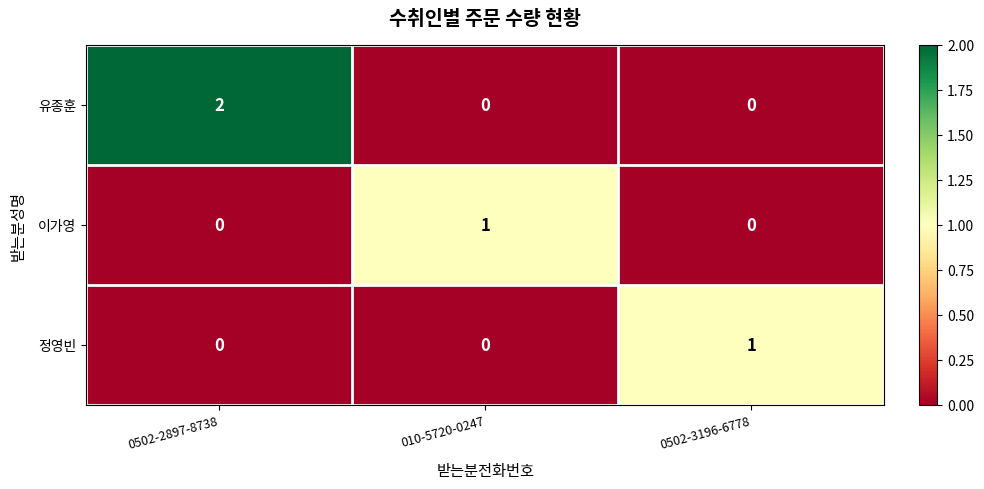

Which series has the largest total across all categories?

유종훈